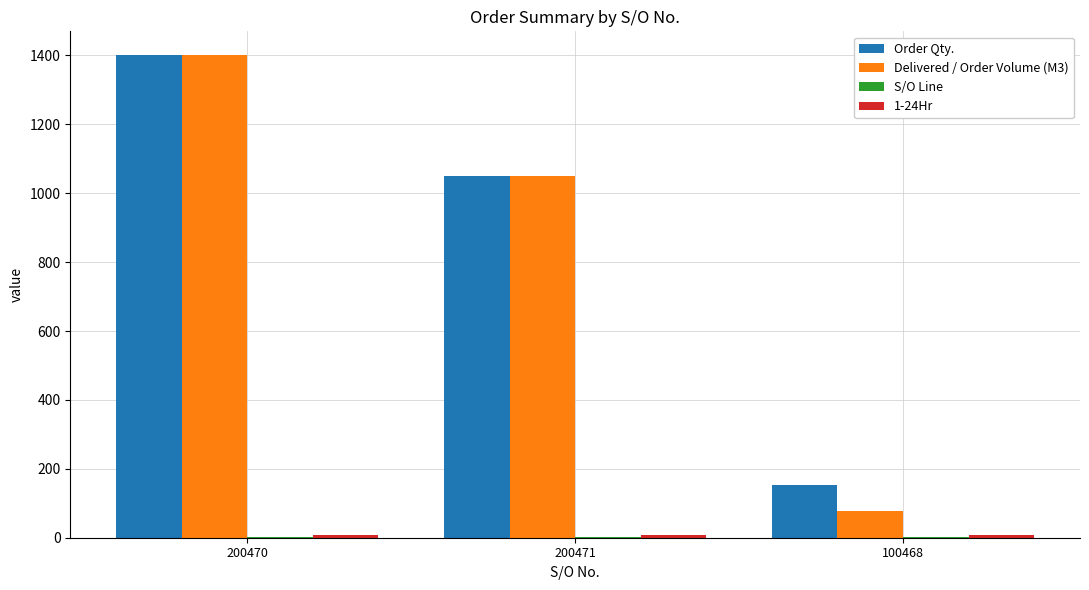

What is the spread (max minus min) of values at 200470?

1399